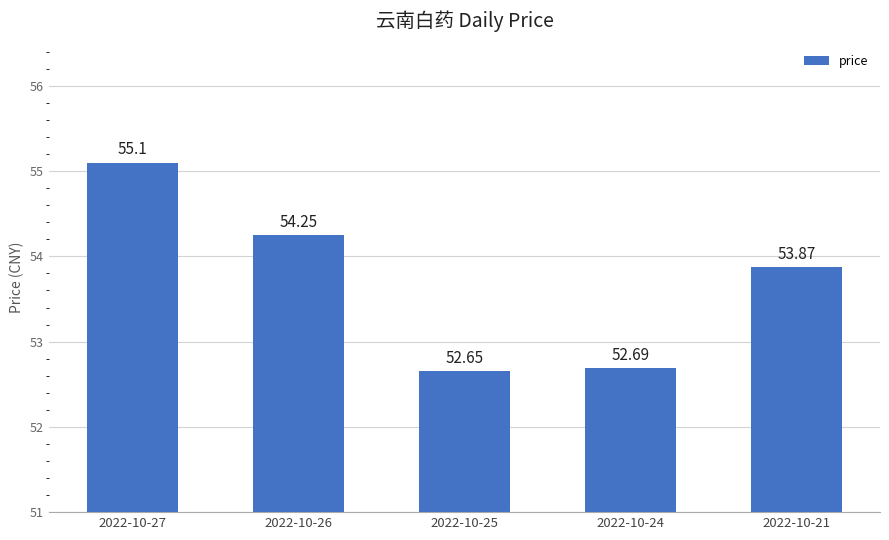

Which label corresponds to the smallest value in the chart?

2022-10-25